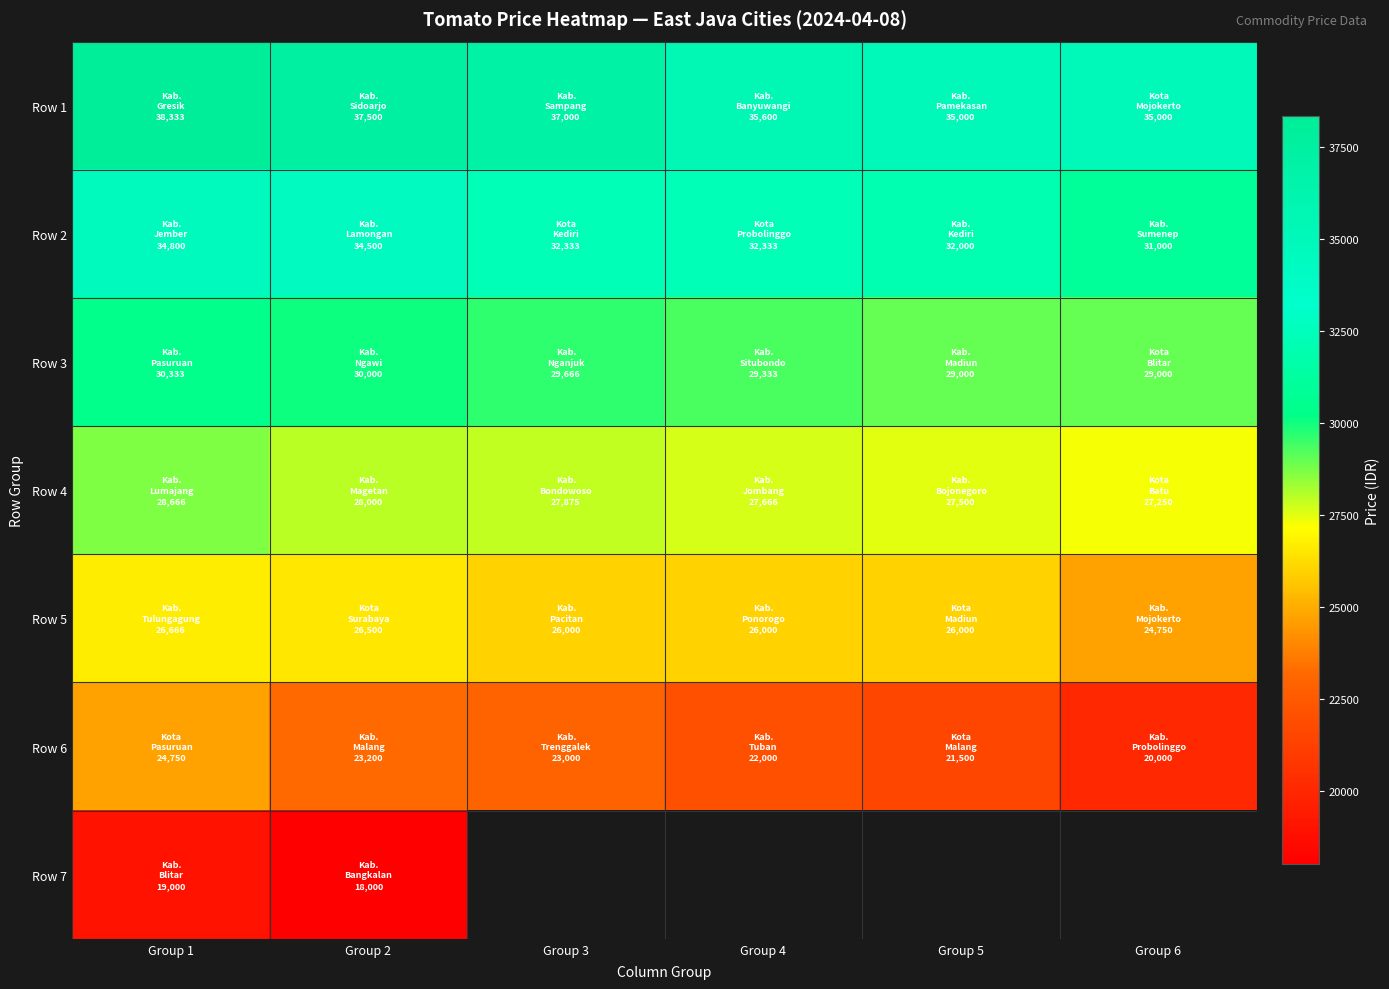

Where is Row 6 nearest to the value 22375?

Group 4